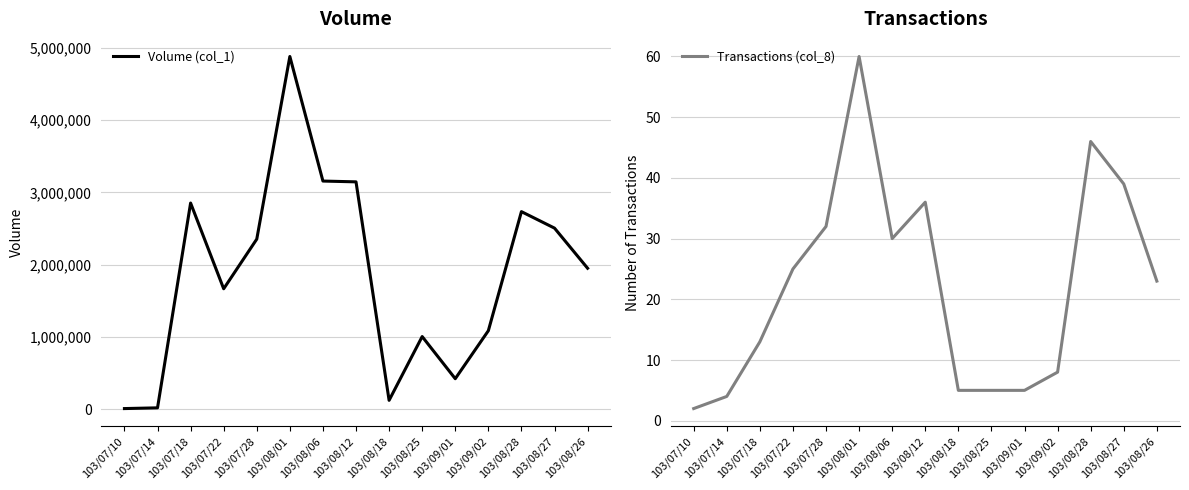

List the series in order of their overall mean, lowest first.

Transactions (col_8), Volume (col_1)